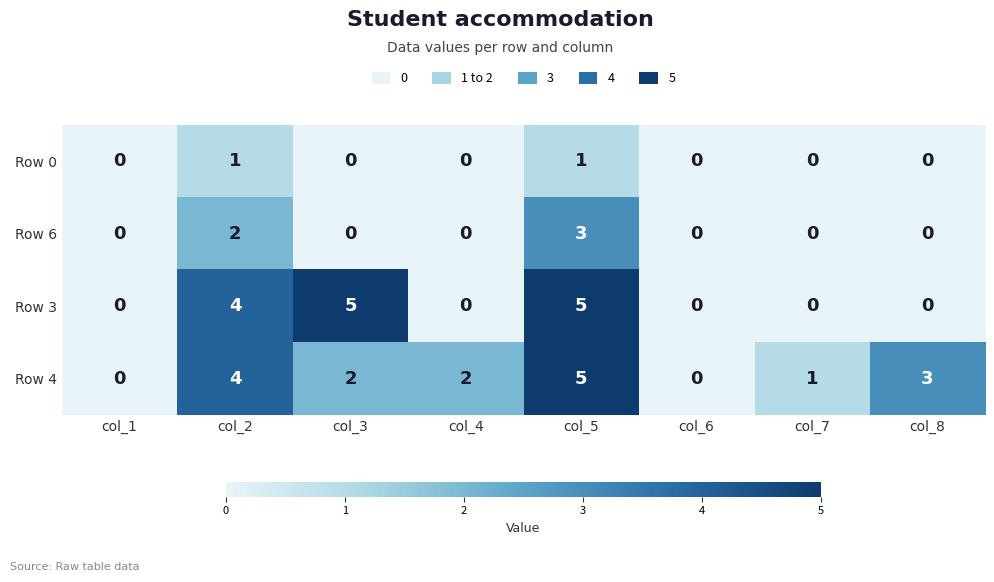

Which series has the largest total across all categories?

Row 4